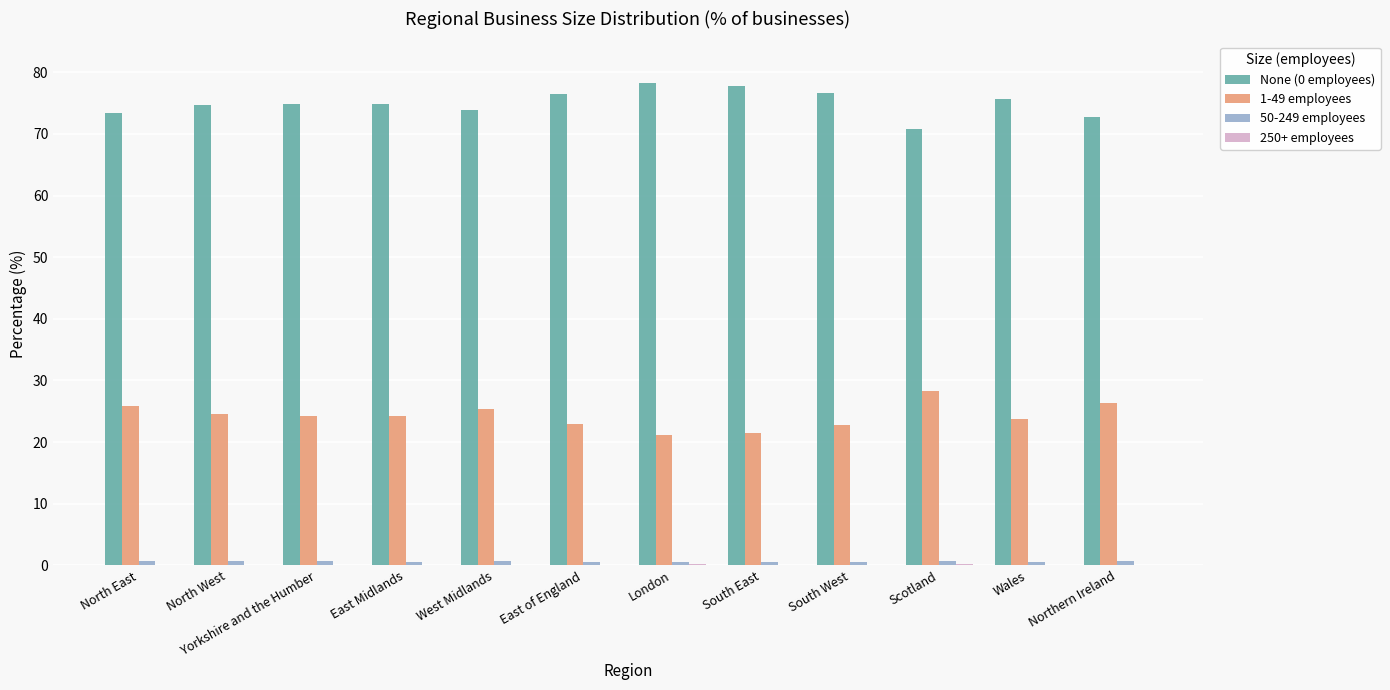

What is the spread (max minus min) of values at West Midlands?

73.8